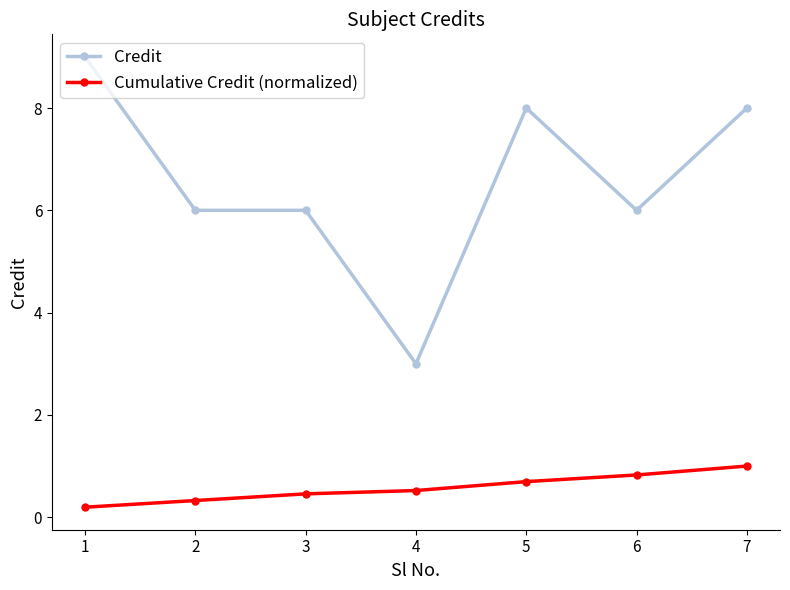

Count the number of categories in the chart.

7